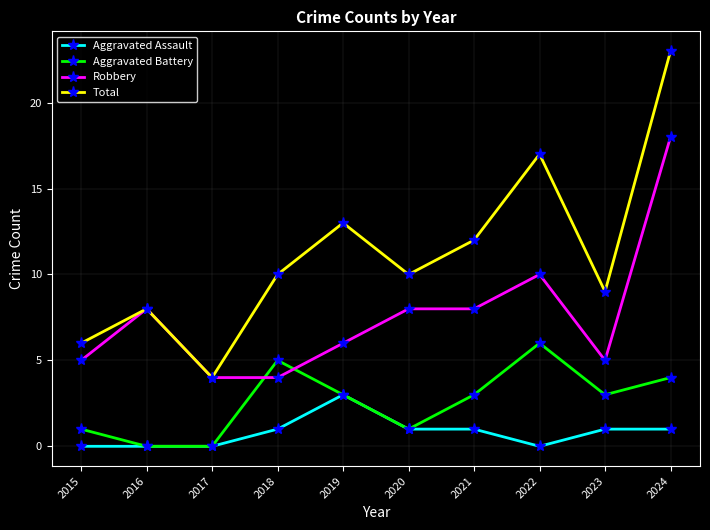

Count the number of categories in the chart.

10